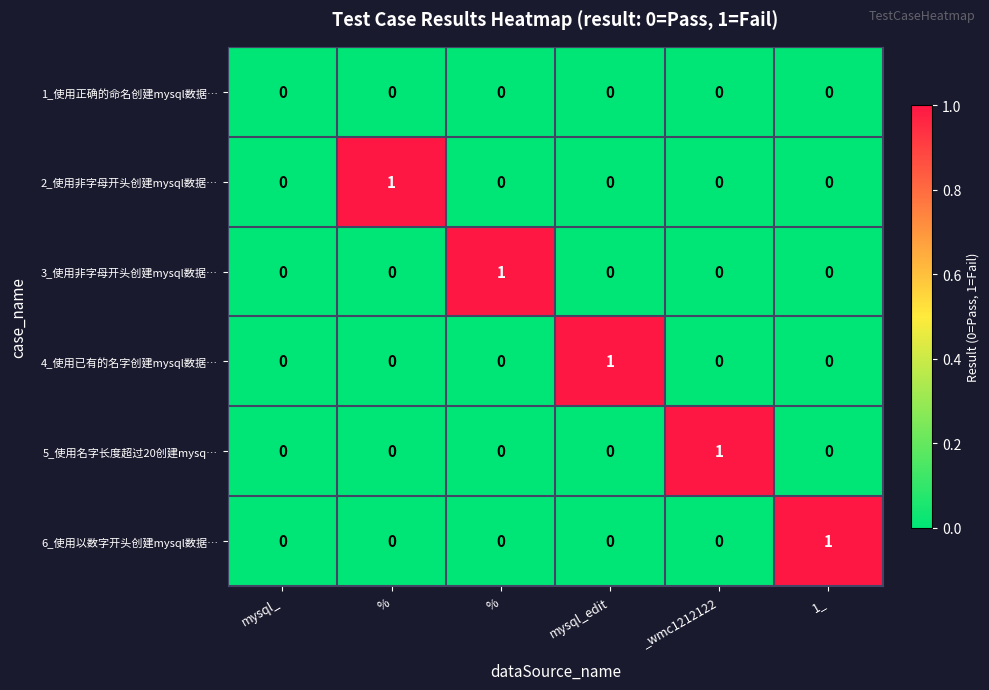

How many values in the 3_使用非字母开头创建mysql数据… series exceed 0?

1